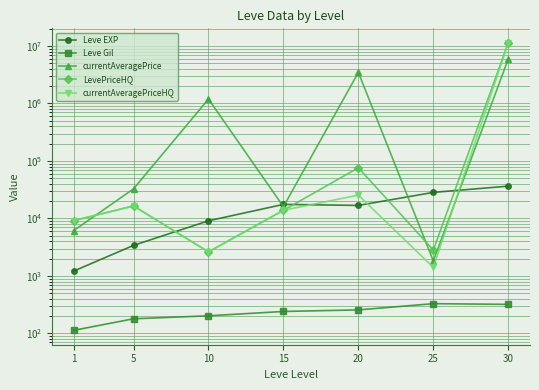

What is the sum of all LevePriceHQ values?

11504278.4